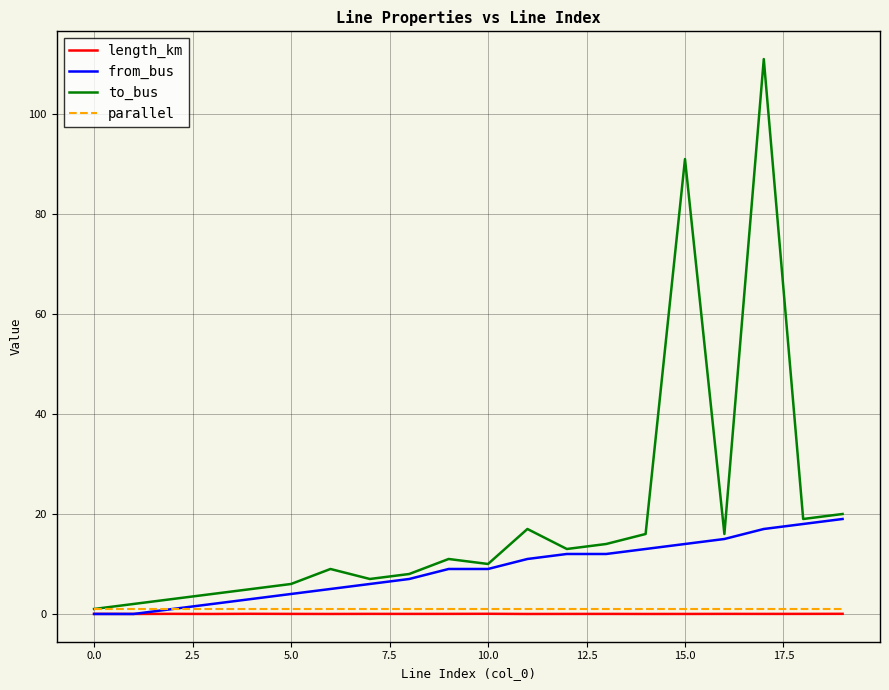

What is the greatest value displayed?

111.0